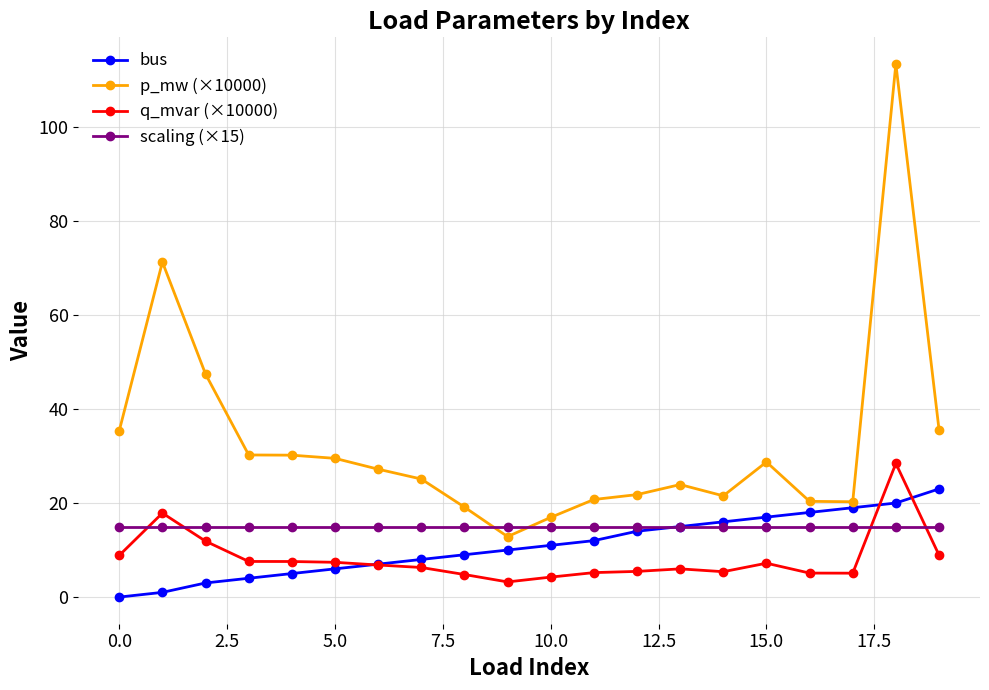

What is the highest value of the q_mvar (×10000) series?

28.4